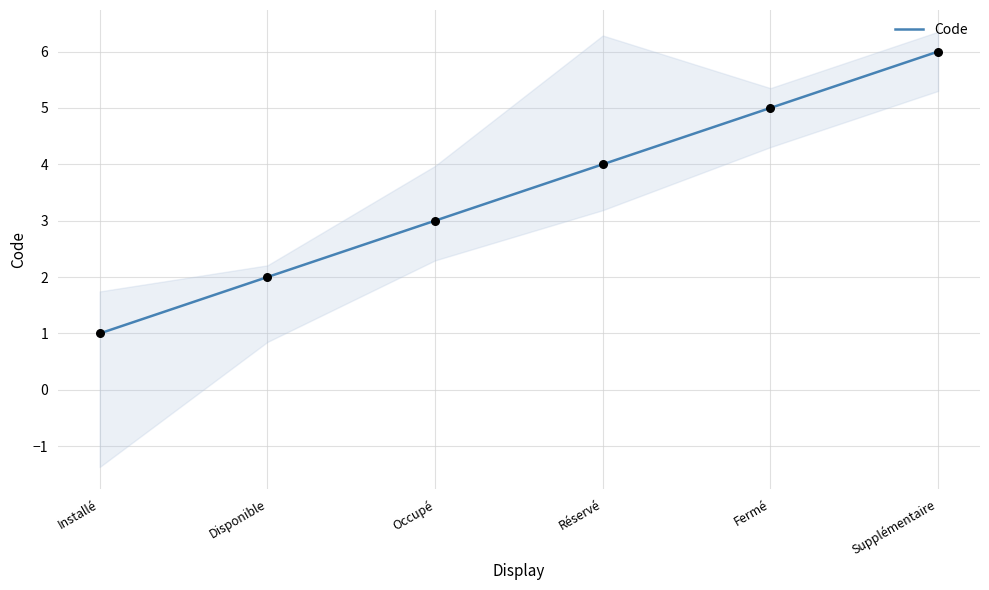

Which has a higher value, Fermé or Disponible?

Fermé